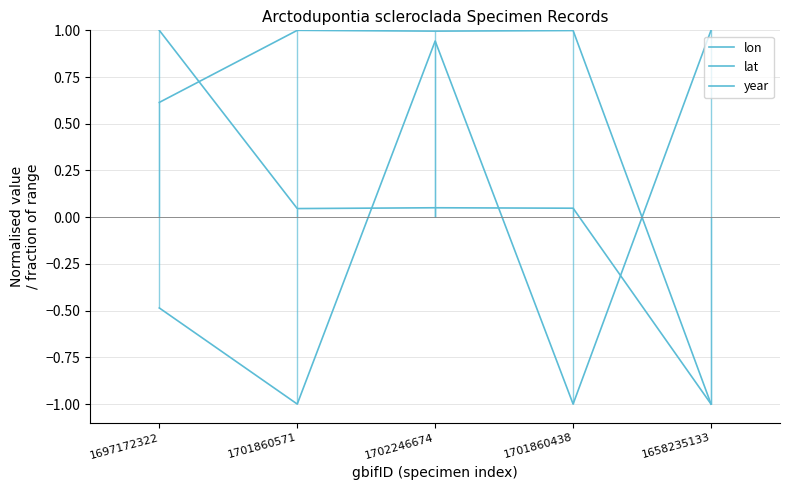

True or false: year has a value of 1.3 at 1658235133.

False